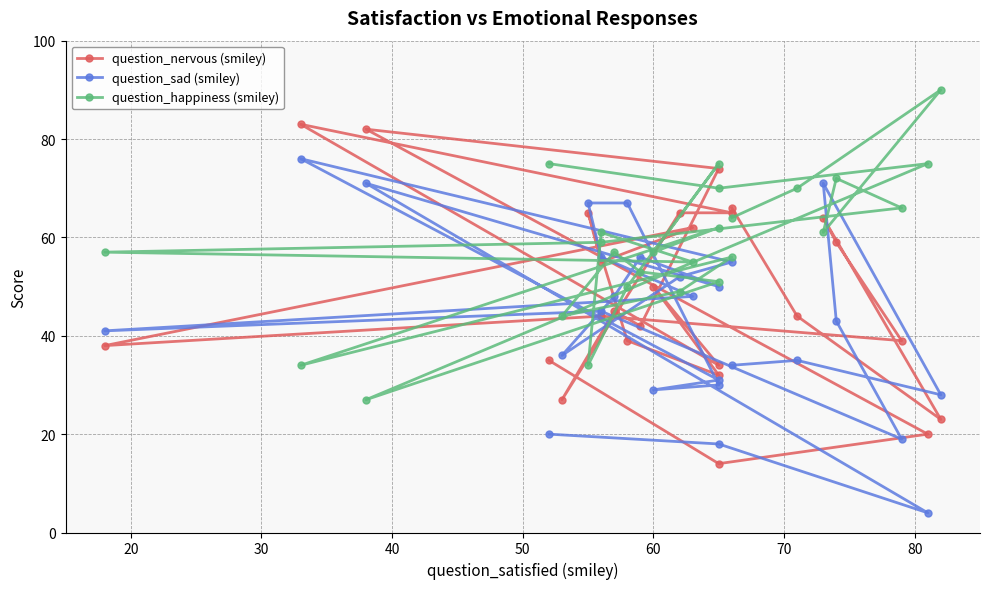

How many intersections are there between question_nervous (smiley) and question_happiness (smiley)?

11